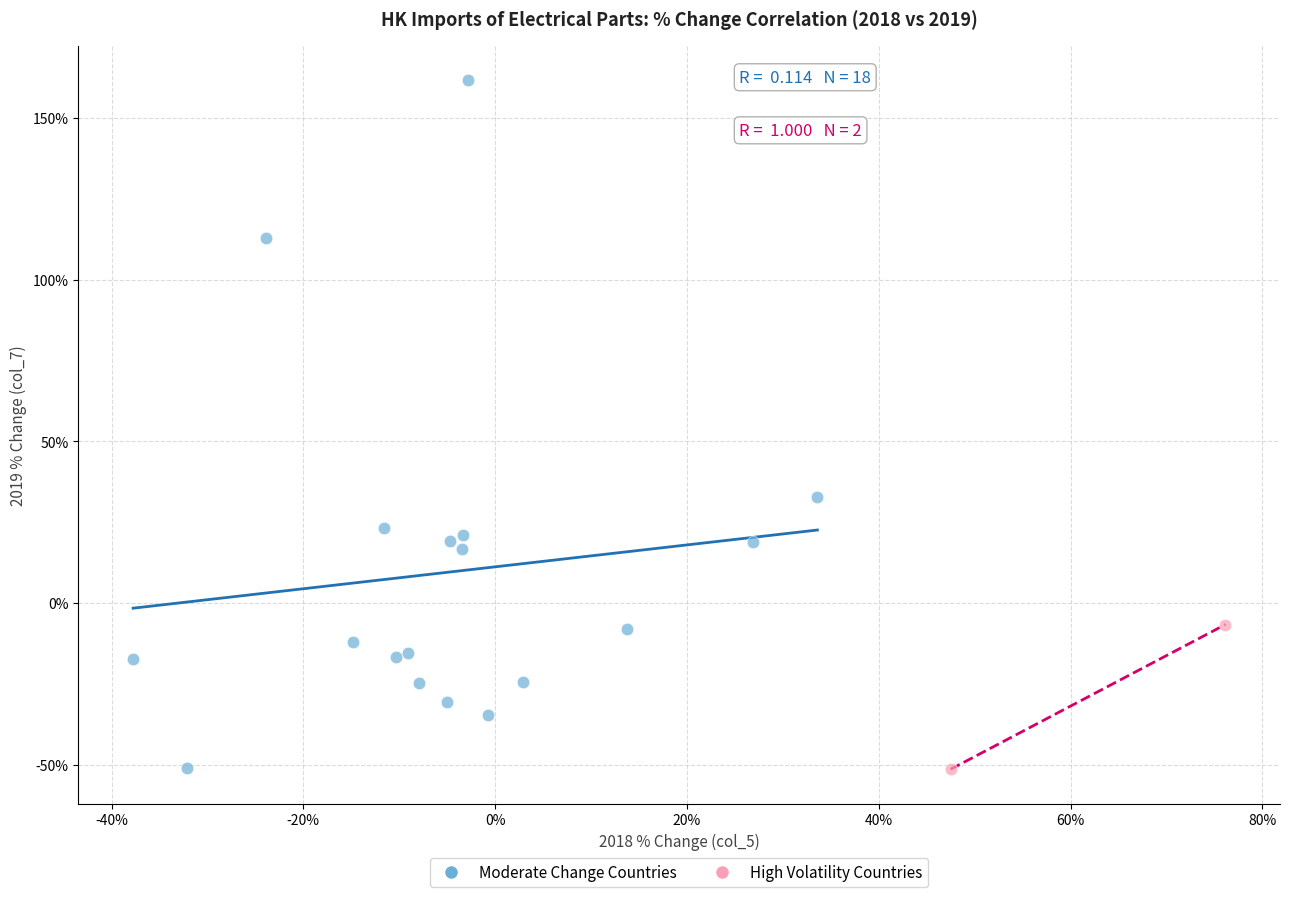

Which series reaches the maximum Y coordinate?

Moderate Change Countries